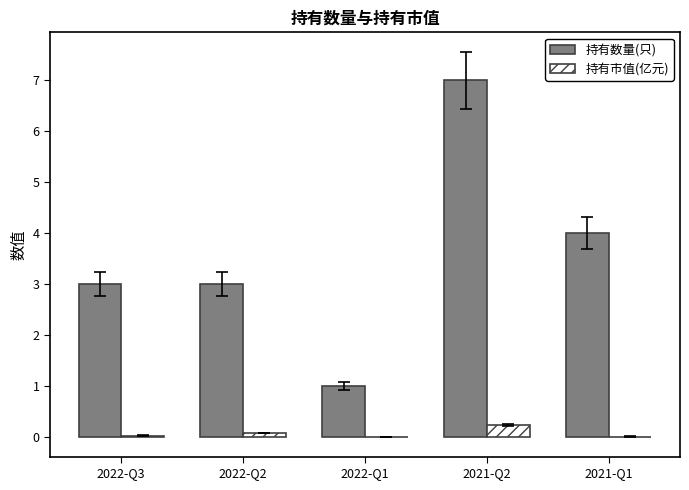

What is the spread (max minus min) of values at 2022-Q1?

1.0